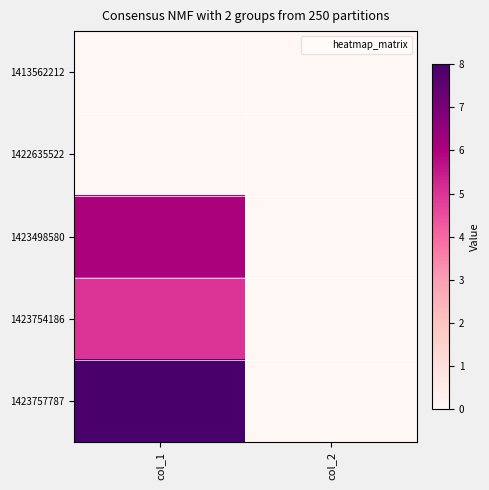

Reading right to left, list all the values displayed in this chart.

1413562212: col_2=0	col_1=0
1422635522: col_2=0	col_1=0
1423498580: col_2=0	col_1=6
1423754186: col_2=0	col_1=5
1423757787: col_2=0	col_1=8